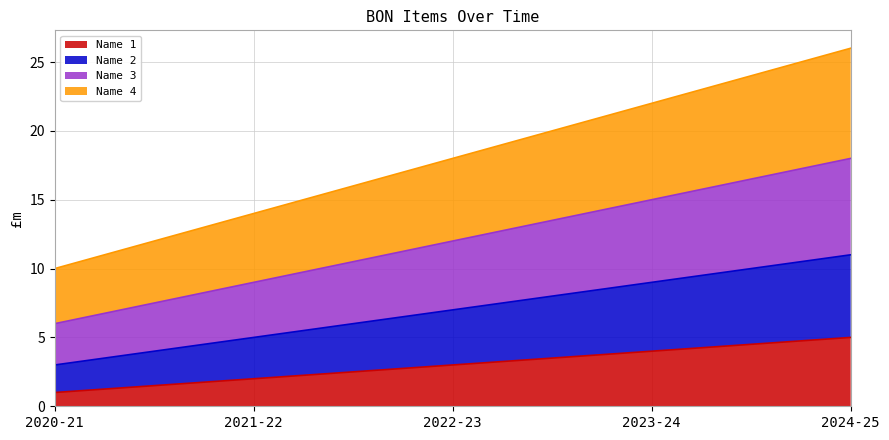

Is the value of Name 4 at 2021-22 greater than the value of Name 1 at 2021-22?

Yes